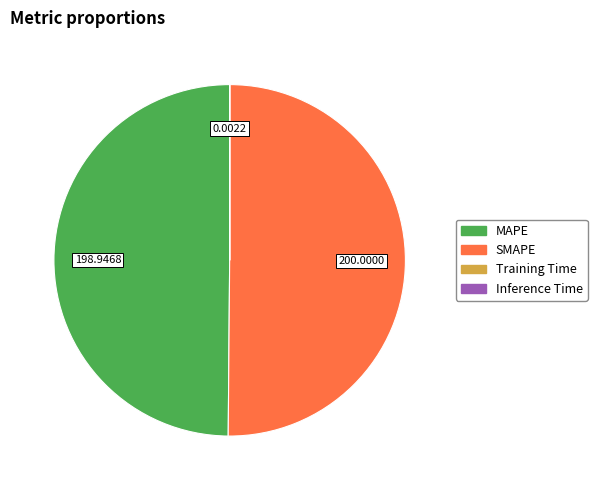

Is the sum of MAPE and SMAPE greater than half?

Yes